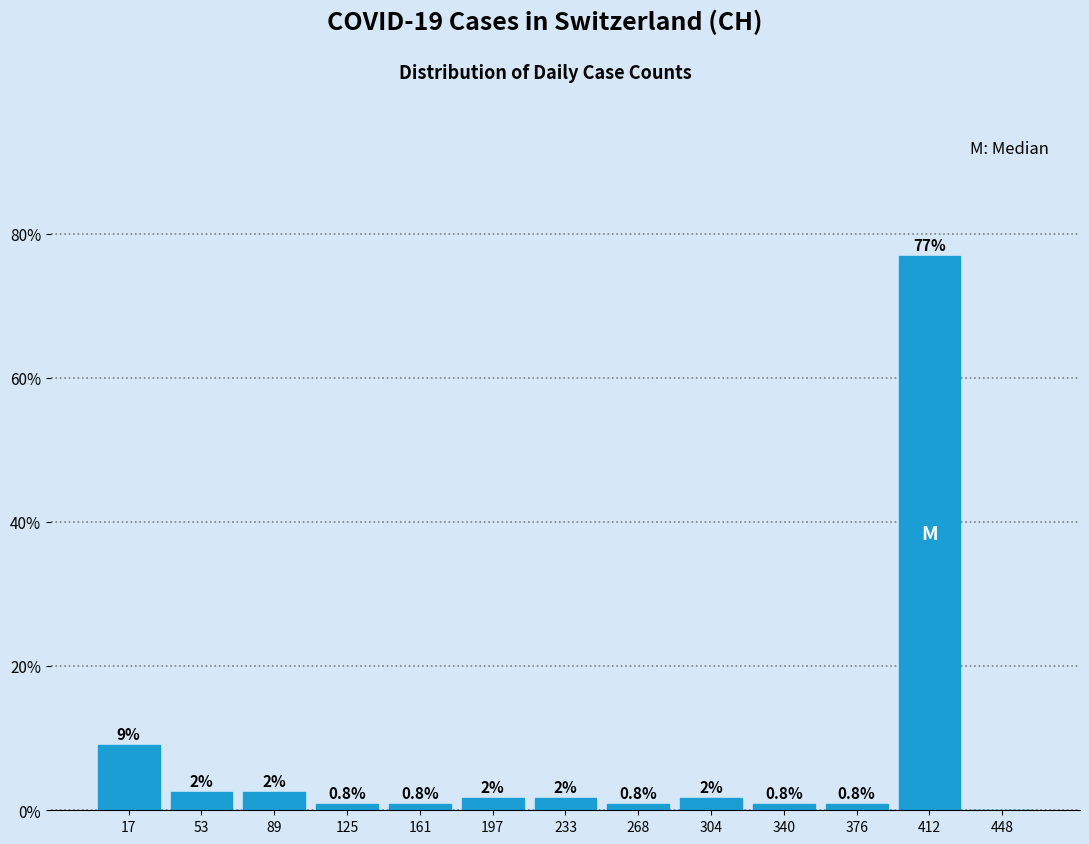

Over which range of the x-axis is the bar tallest?

395 to 430